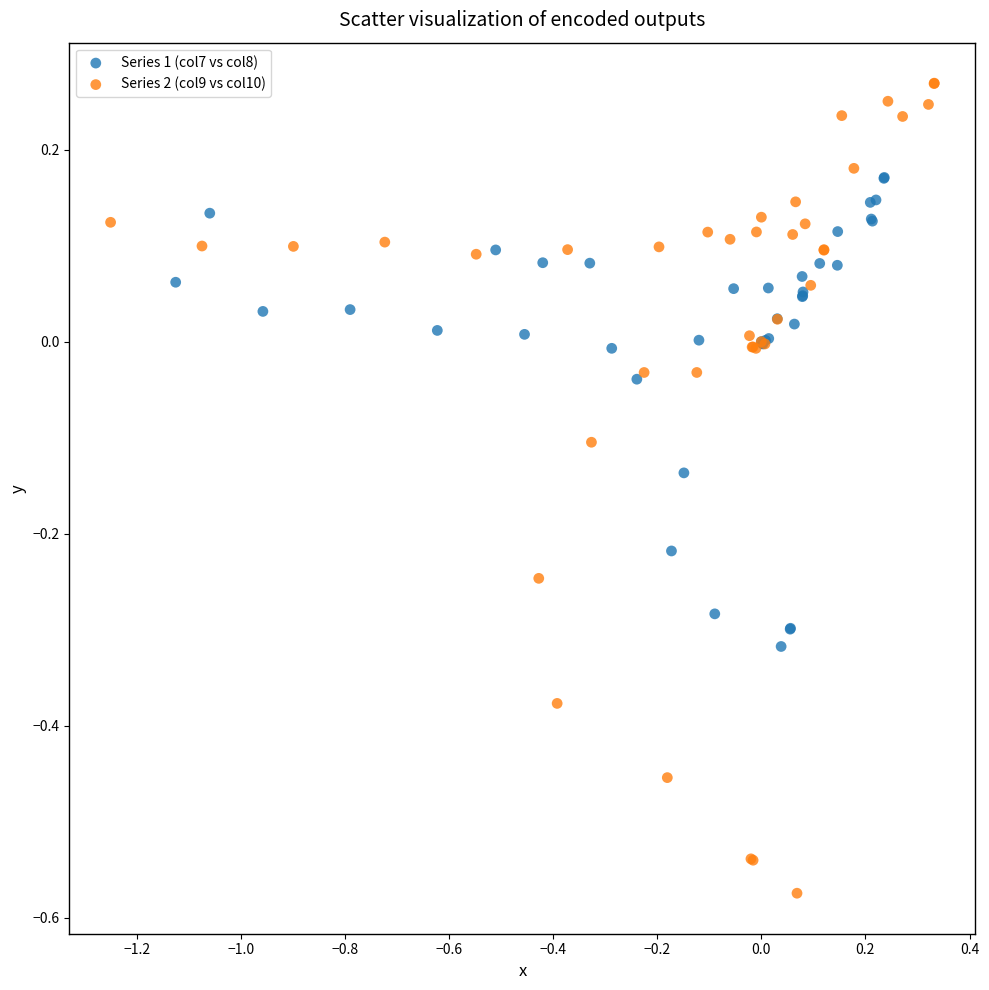

Which series reaches the minimum Y coordinate?

Series 2 (col9 vs col10)